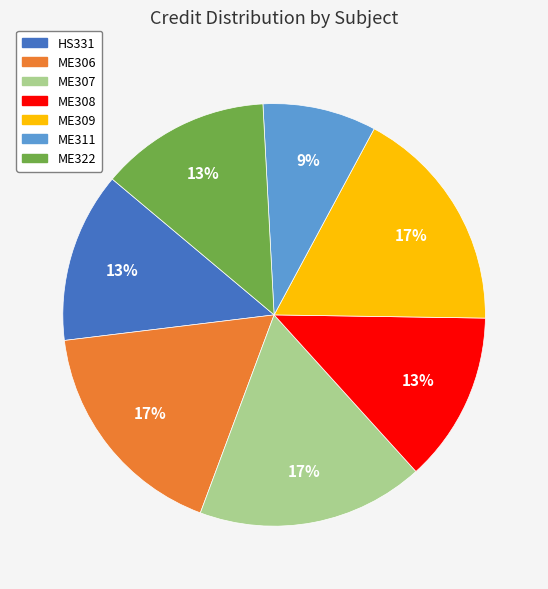

To the nearest percent, what is the average slice percentage?

14%